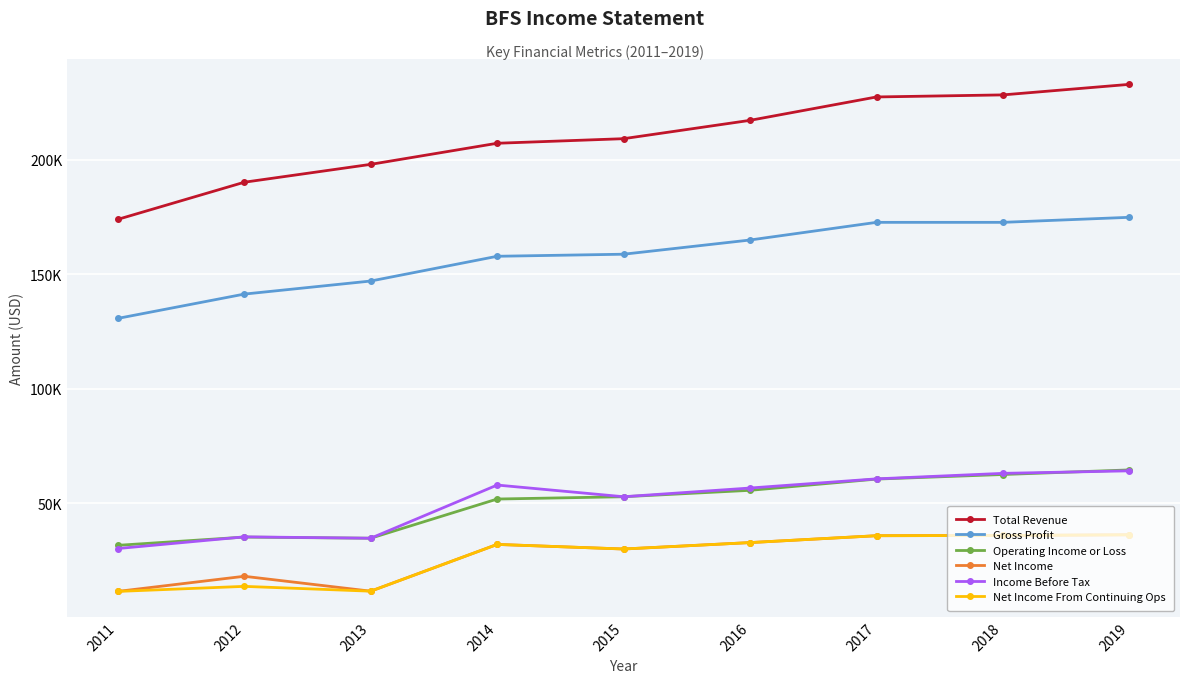

Rank the categories by Net Income value from lowest to highest.

2011, 2013, 2012, 2015, 2014, 2016, 2017, 2018, 2019